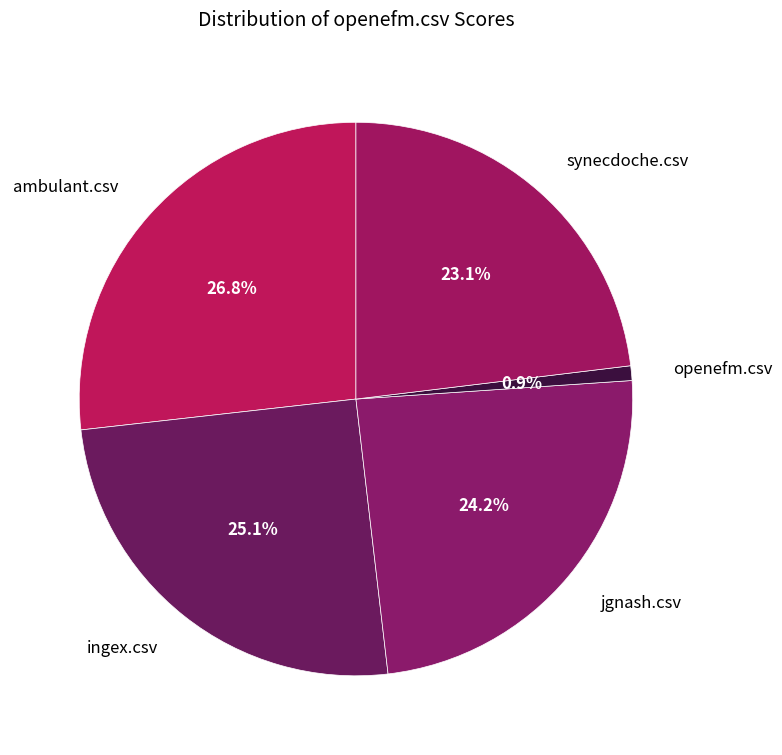

To the nearest percent, what portion does openefm.csv represent?

1%